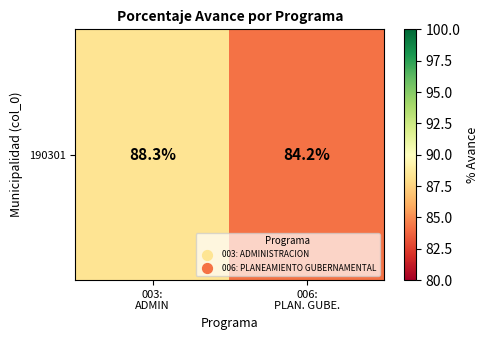

What is the average value?

86.2